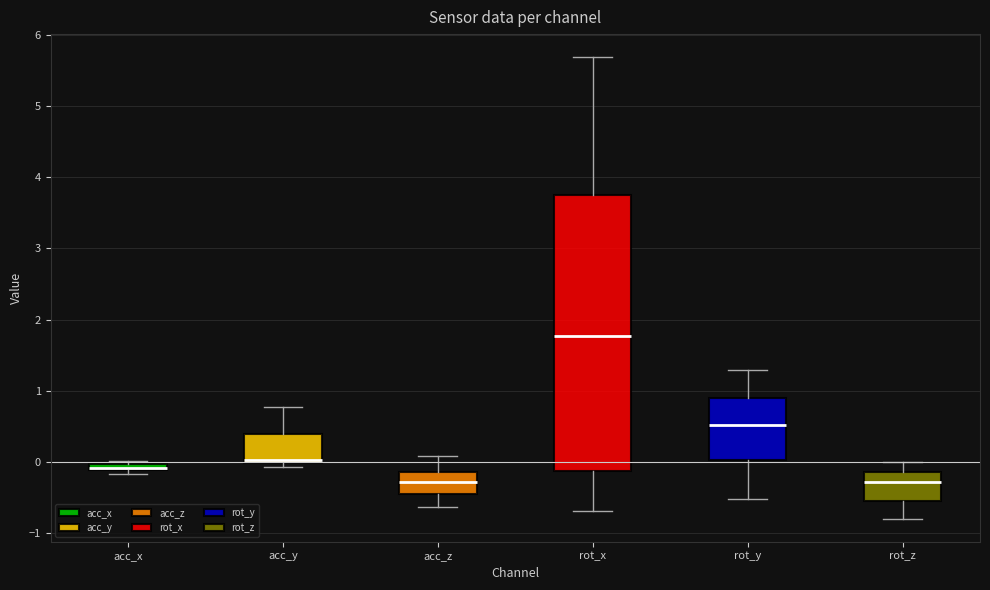

Where is the upper edge of the box for acc_x on the y-axis? The values are not printed on the chart, so give them approximately, as read against the axis.

0.0